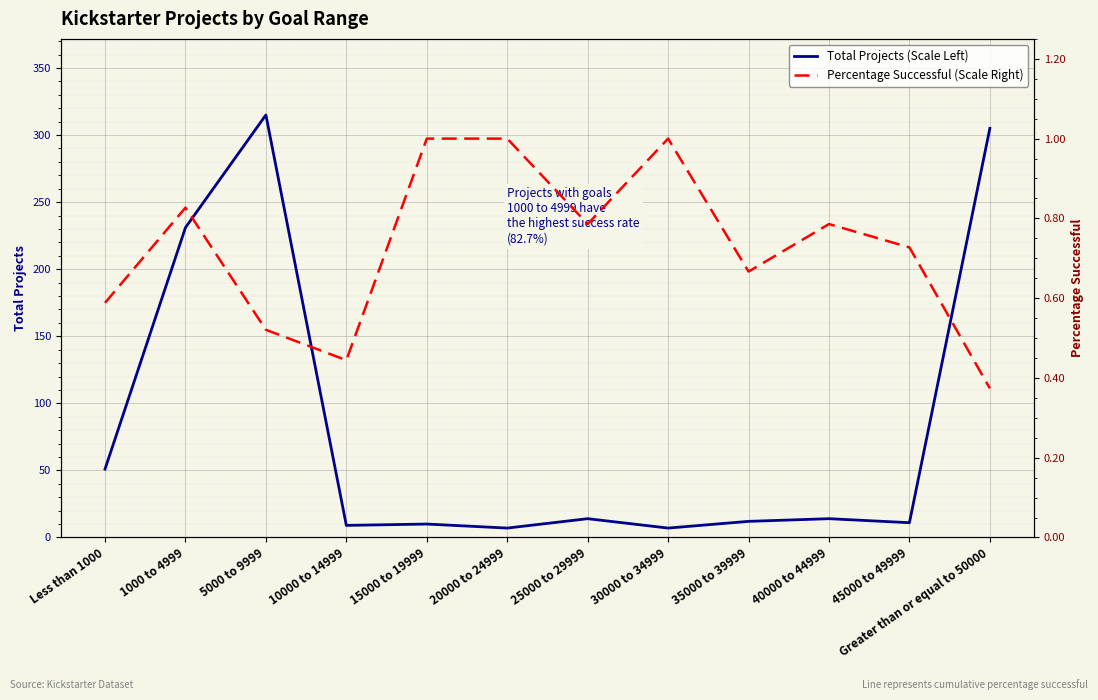

How many Percentage Successful (Scale Right) values are between 0 and 1?

12